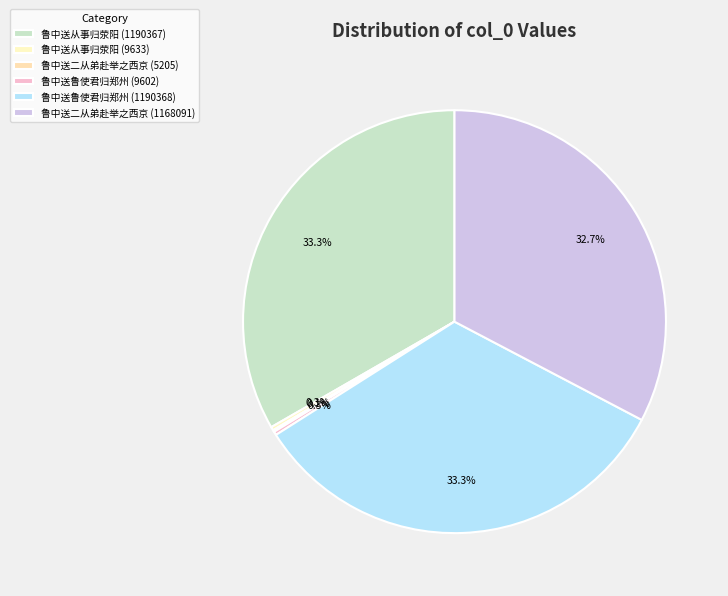

How many segments does this pie chart have?

6